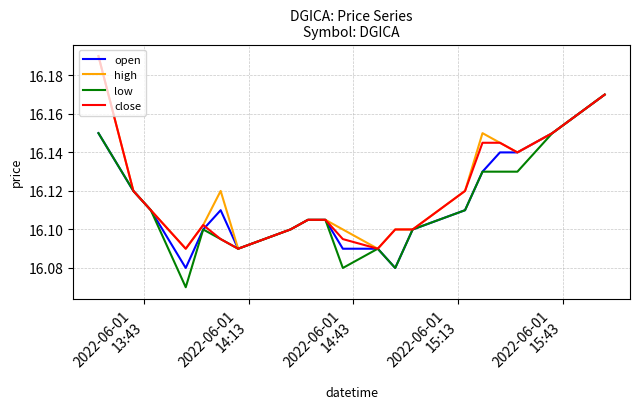

Reading left to right, list all the values displayed in this chart.

open: 16.1	16.1	16.1	16.1	16.1	16.1	16.1	16.1	16.1	16.1	16.1	16.1	16.1	16.1	16.1	16.1	16.1	16.1	16.1	16.2
high: 16.2	16.1	16.1	16.1	16.1	16.1	16.1	16.1	16.1	16.1	16.1	16.1	16.1	16.1	16.1	16.1	16.1	16.1	16.1	16.2
low: 16.1	16.1	16.1	16.1	16.1	16.1	16.1	16.1	16.1	16.1	16.1	16.1	16.1	16.1	16.1	16.1	16.1	16.1	16.1	16.2
close: 16.2	16.1	16.1	16.1	16.1	16.1	16.1	16.1	16.1	16.1	16.1	16.1	16.1	16.1	16.1	16.1	16.1	16.1	16.1	16.2